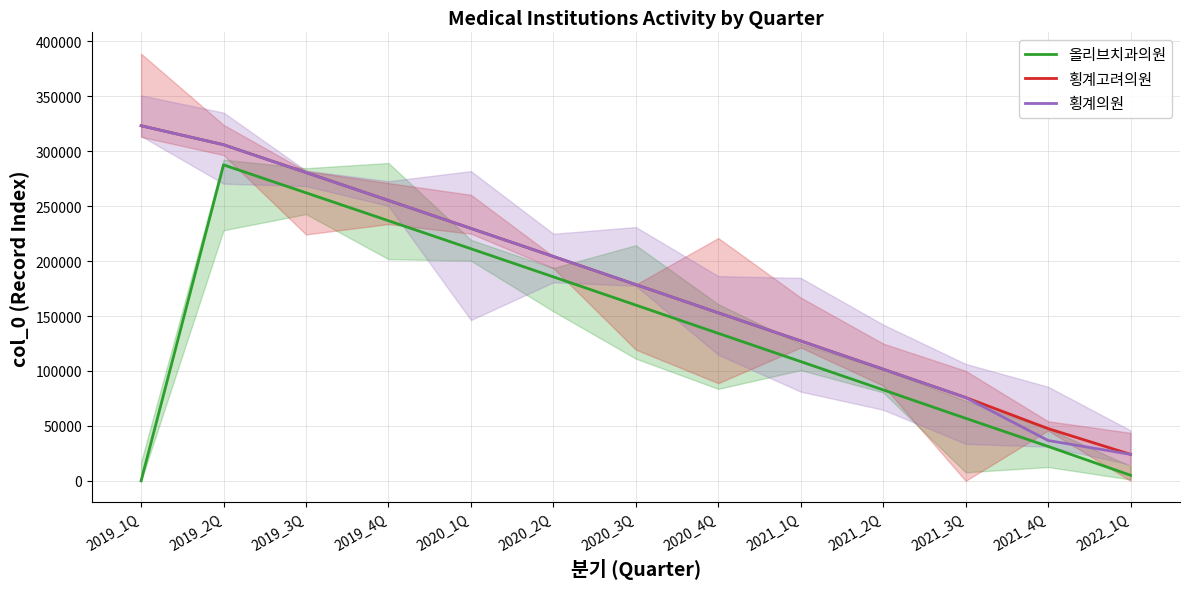

Is the value of 횡계고려의원 at 2020_3Q greater than the value of 올리브치과의원 at 2020_4Q?

Yes